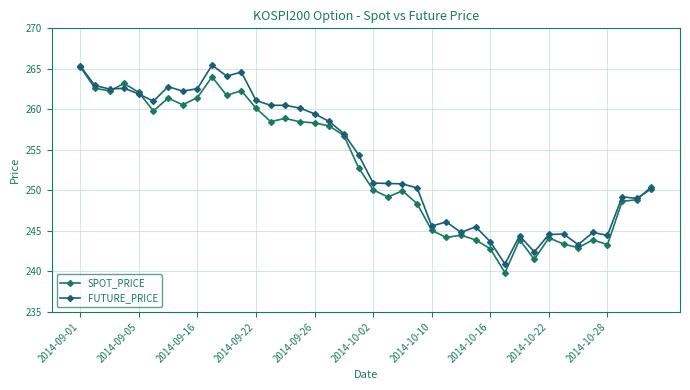

Rank the series by their maximum value, from highest to lowest.

FUTURE_PRICE, SPOT_PRICE